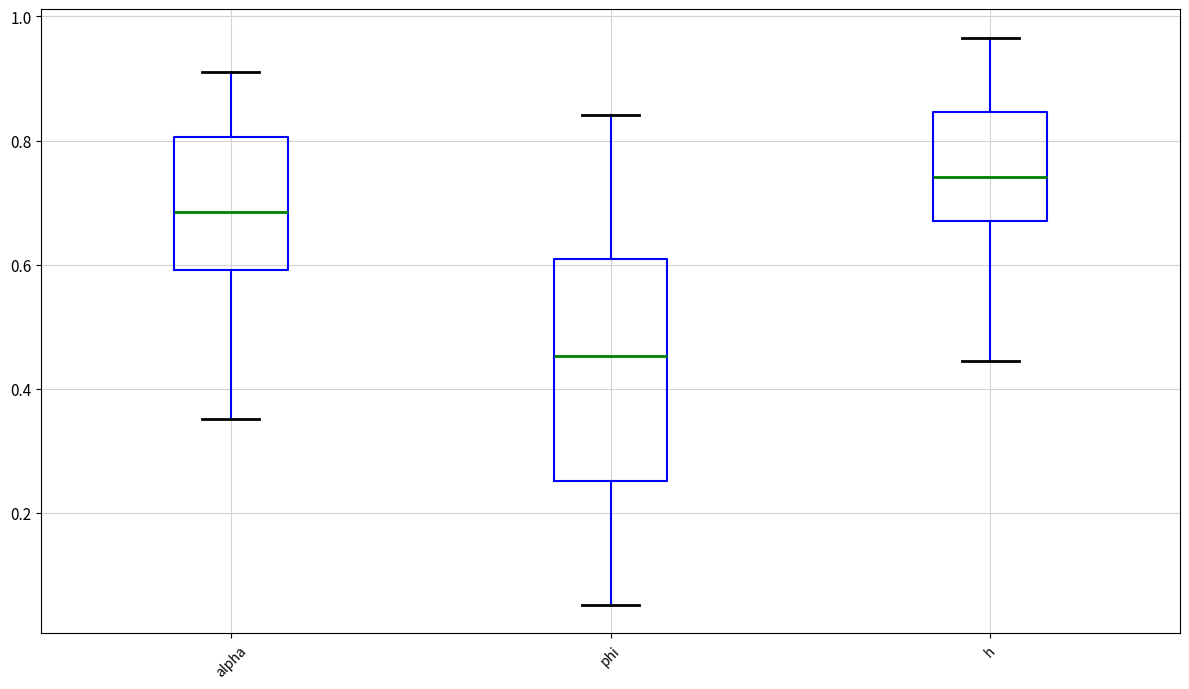

Reading left to right, read every box against the y-axis: the position of its median line, the range the box covers, and the ends of its whiskers. The values are not printed on the chart, so give them approximately, as read against the axis.

alpha: median 0.68, box 0.60 to 0.80, whiskers 0.36 to 0.92
phi: median 0.46, box 0.26 to 0.60, whiskers 0.06 to 0.84
h: median 0.74, box 0.68 to 0.84, whiskers 0.44 to 0.96